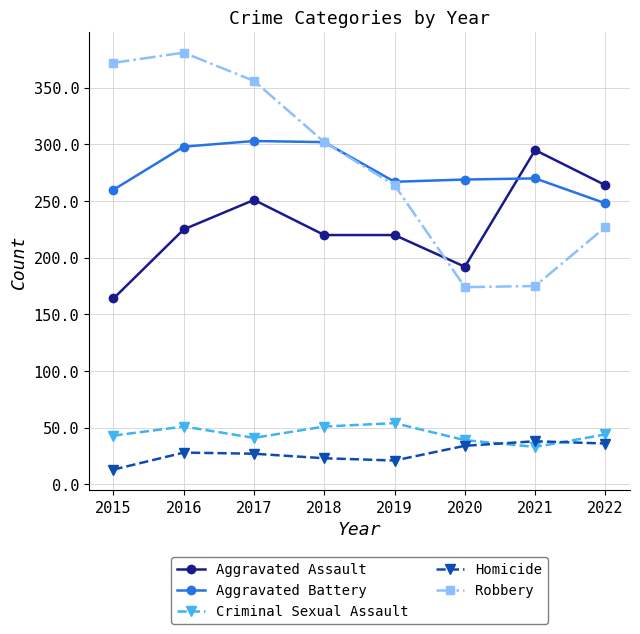

What is the maximum value for Aggravated Battery?

303